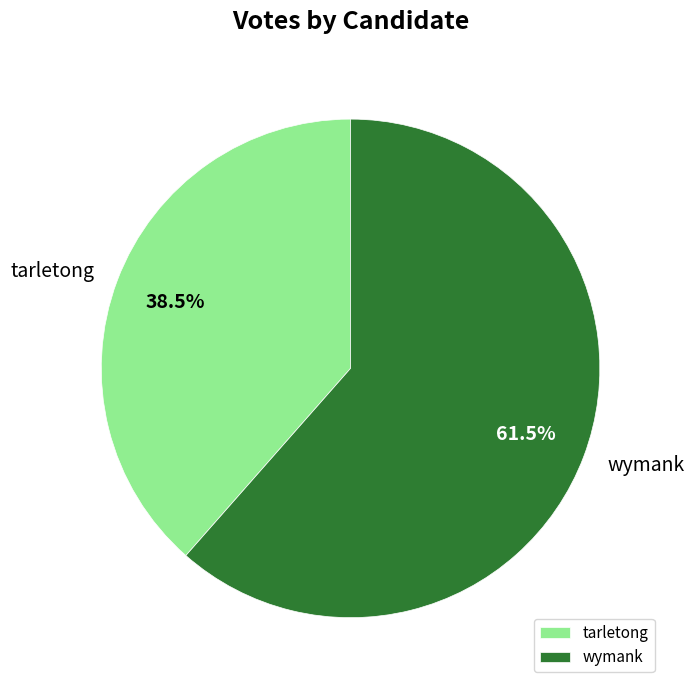

What percentage do tarletong and wymank together represent?

100.0%